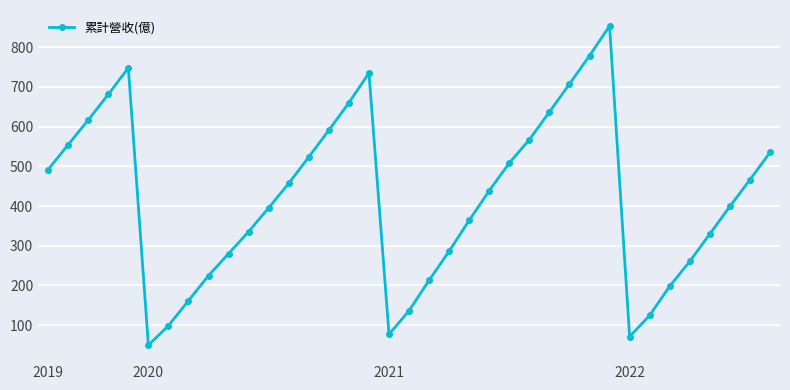

What is the value of the 27th point from the left?

707.0